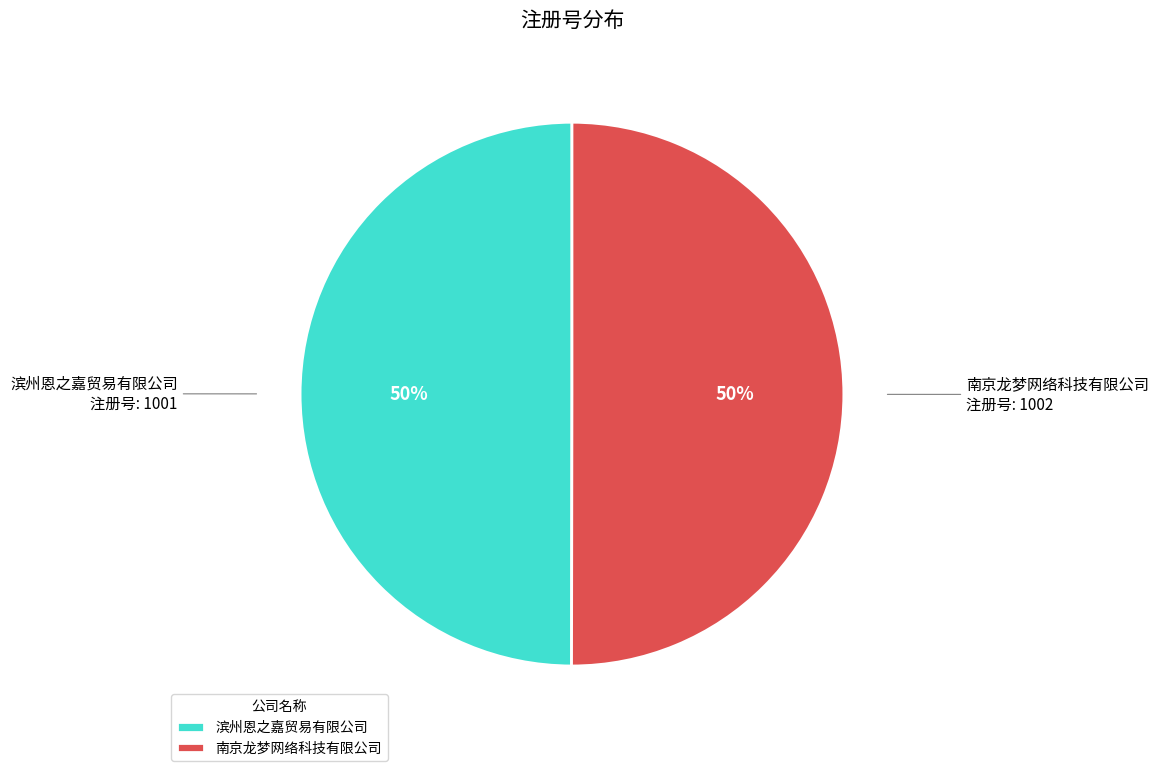

Approximately how many times larger is the value at 南京龙梦网络科技有限公司 compared to 滨州恩之嘉贸易有限公司?

1.0